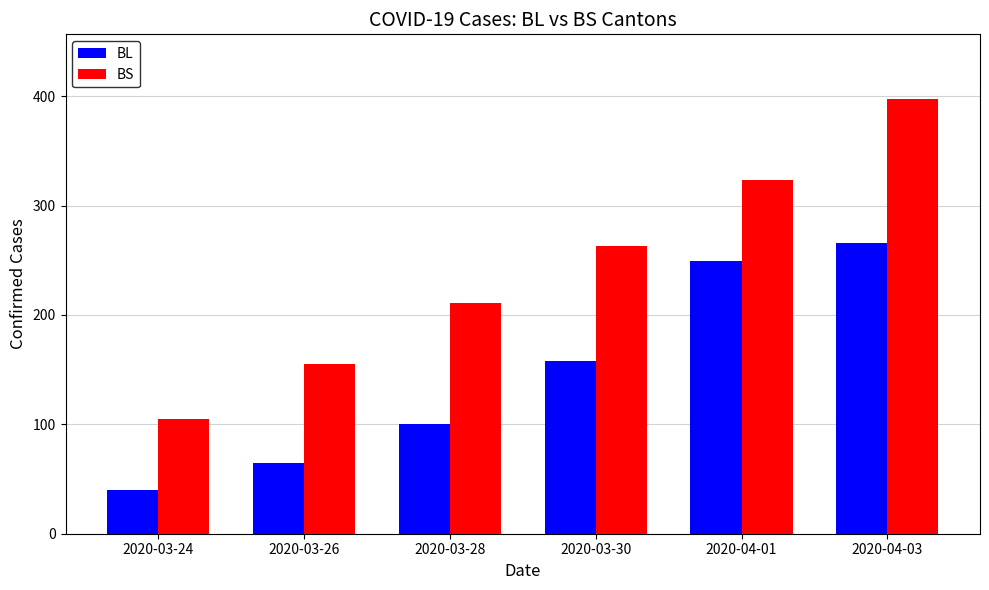

At how many categories does at least one series exceed 289?

2